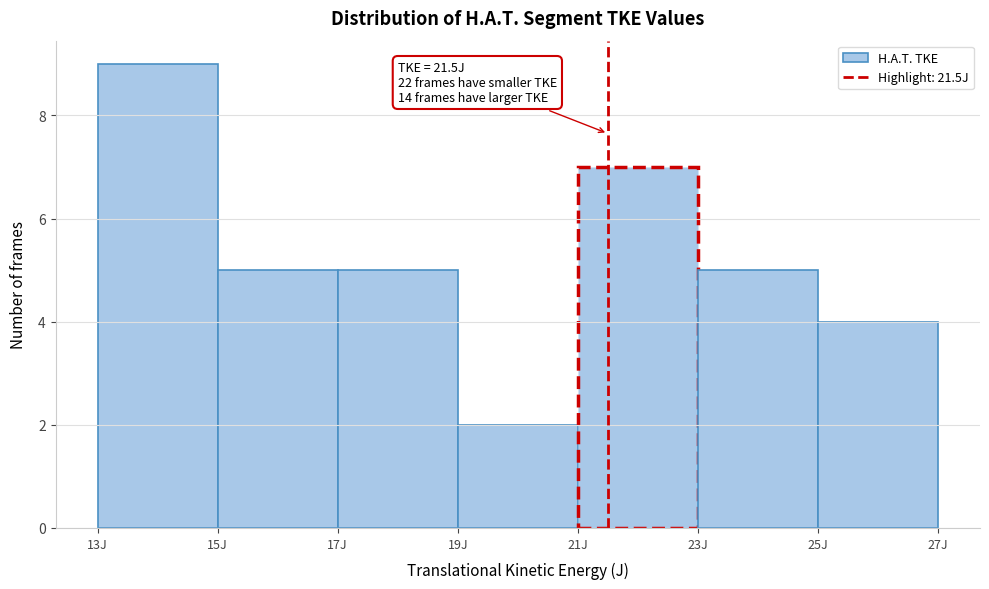

Which range on the x-axis has the tallest bar?

13 to 15